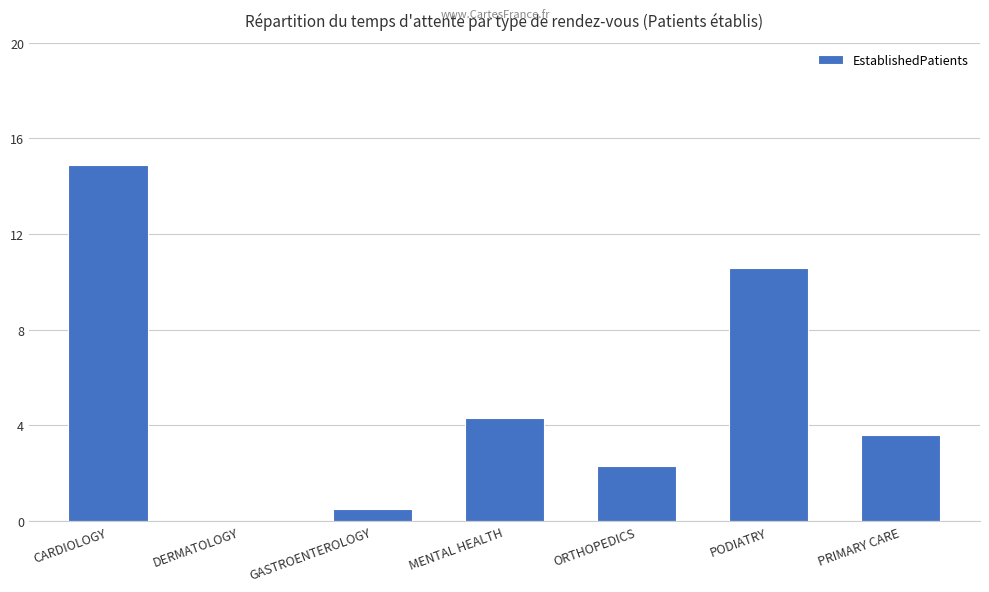

Which has a higher value, ORTHOPEDICS or MENTAL HEALTH?

MENTAL HEALTH